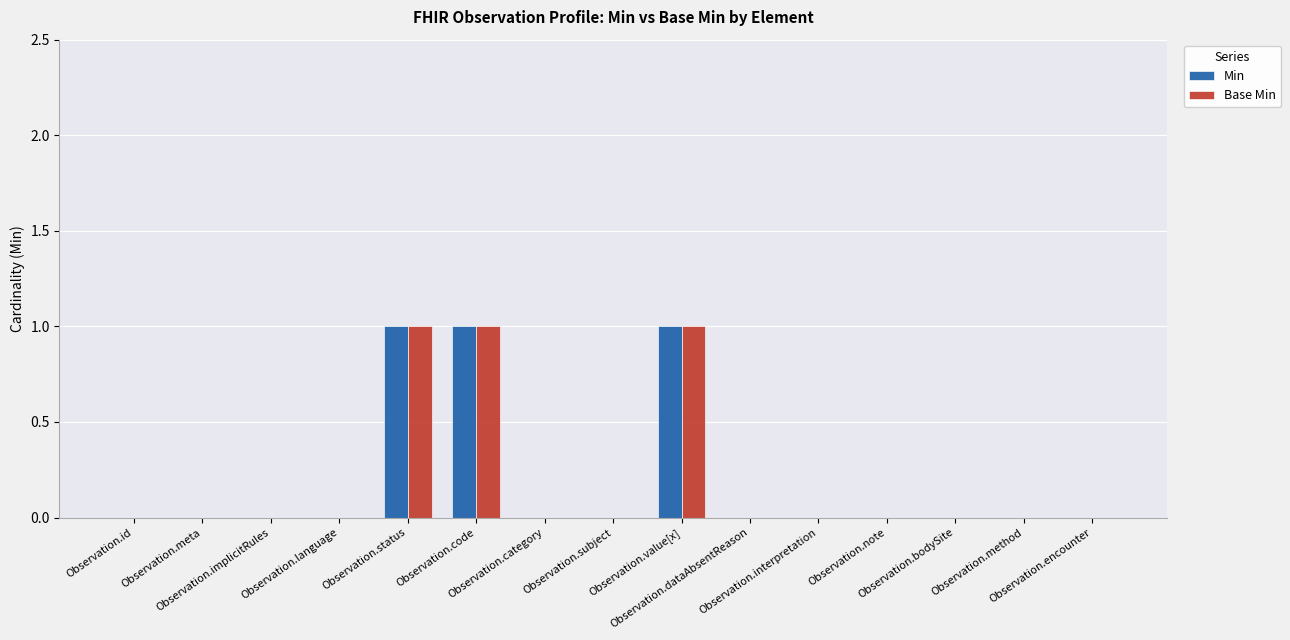

Are the bars horizontal?

No